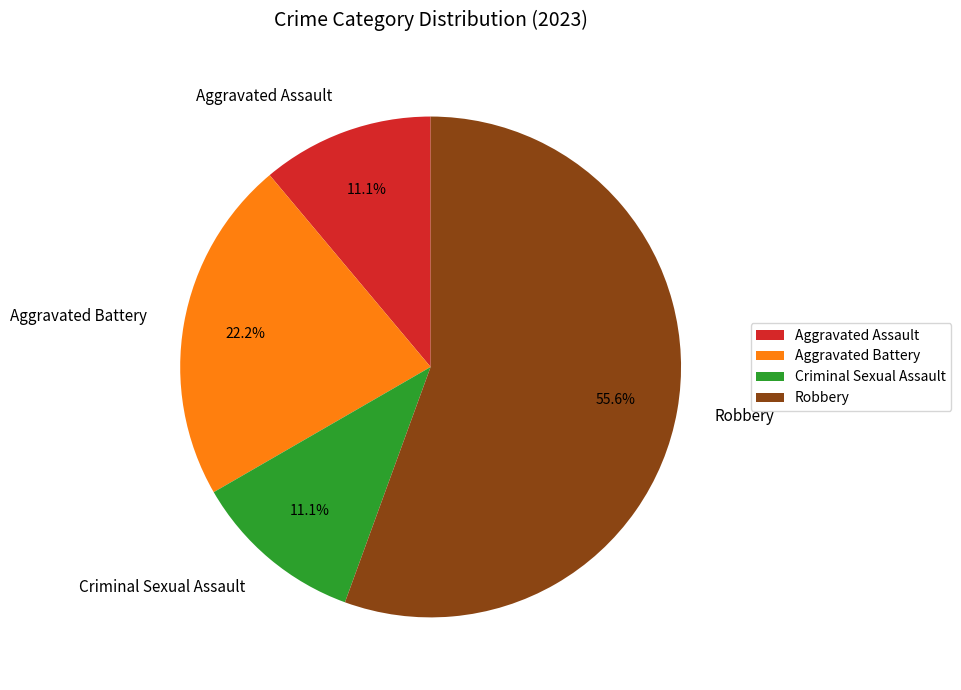

How many slices are in this pie chart?

4